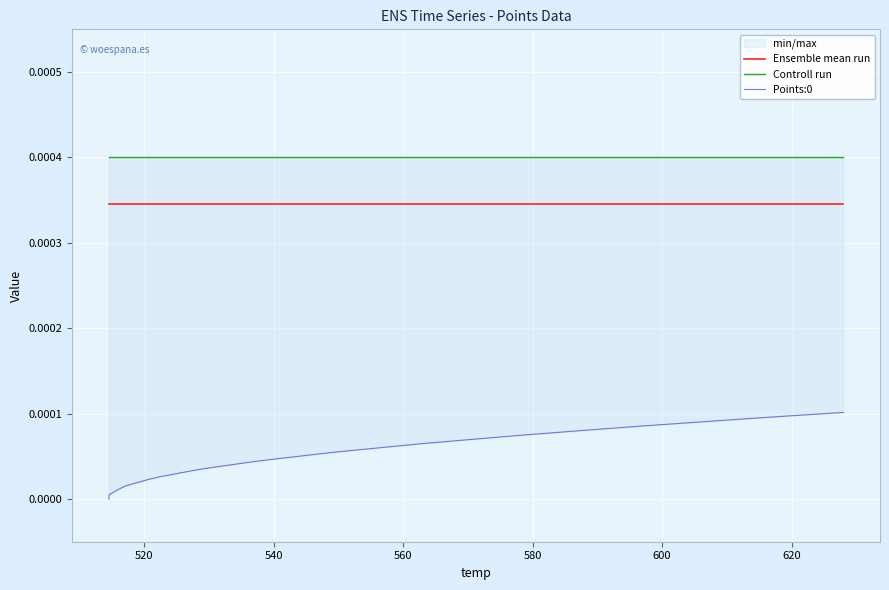

True or false: Controll run and Points:0 intersect in this chart.

False